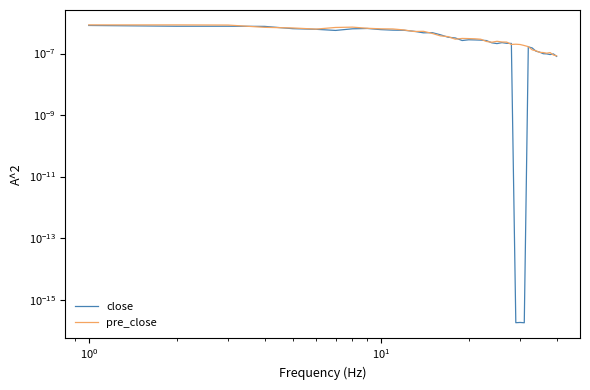

Count the pre_close values in the range 0 to 1.

40